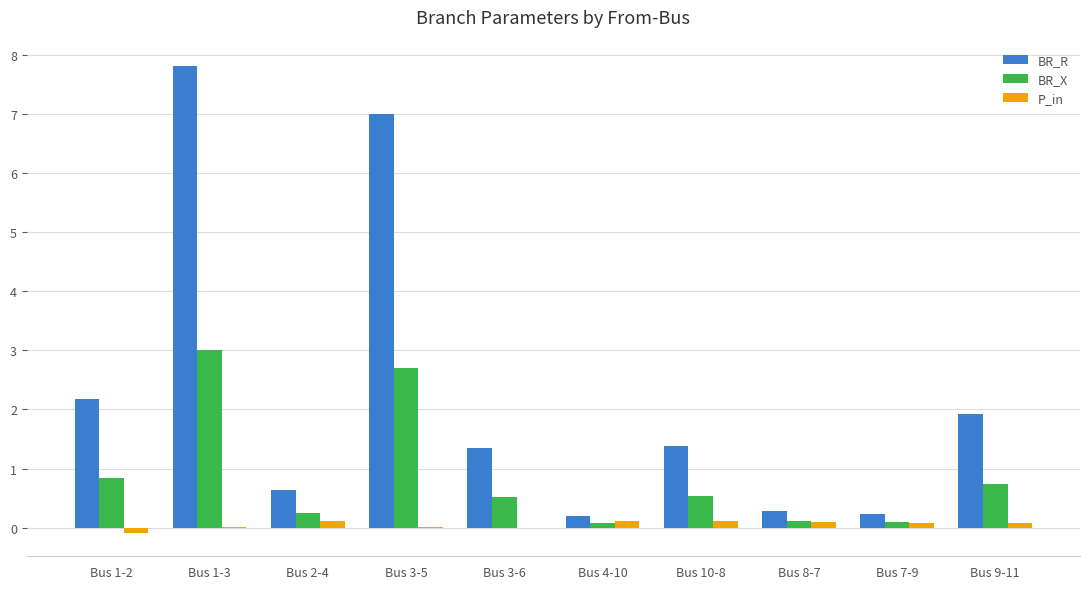

Where is BR_R nearest to the value 4?

Bus 1-2